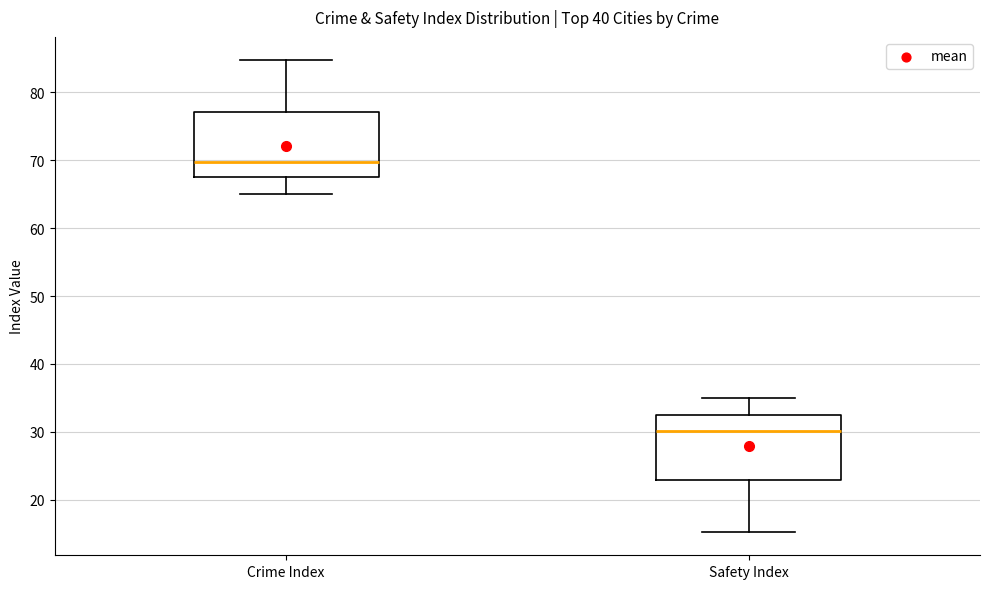

Which box's median line is the highest?

Crime Index